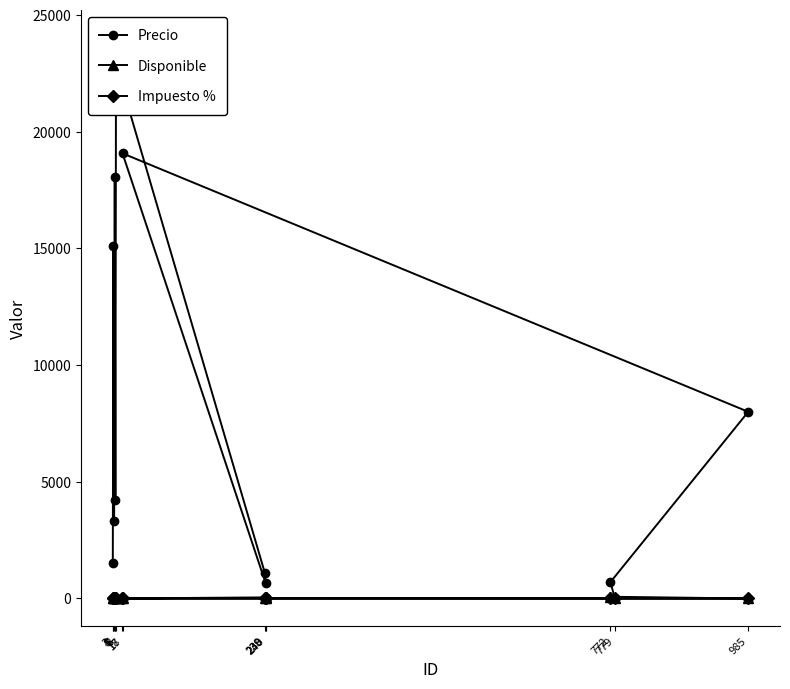

How many interior local valleys does the Impuesto % series have?

1